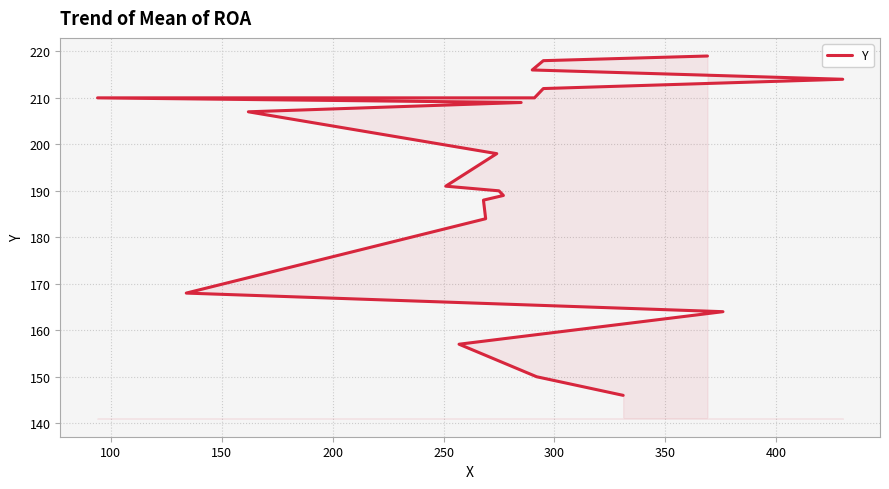

What is the maximum value shown in the chart?

219